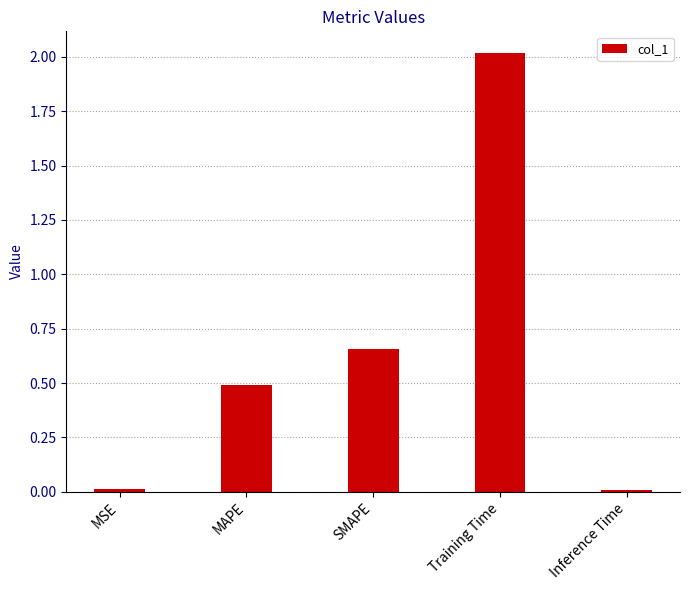

What is the greatest value displayed?

2.0